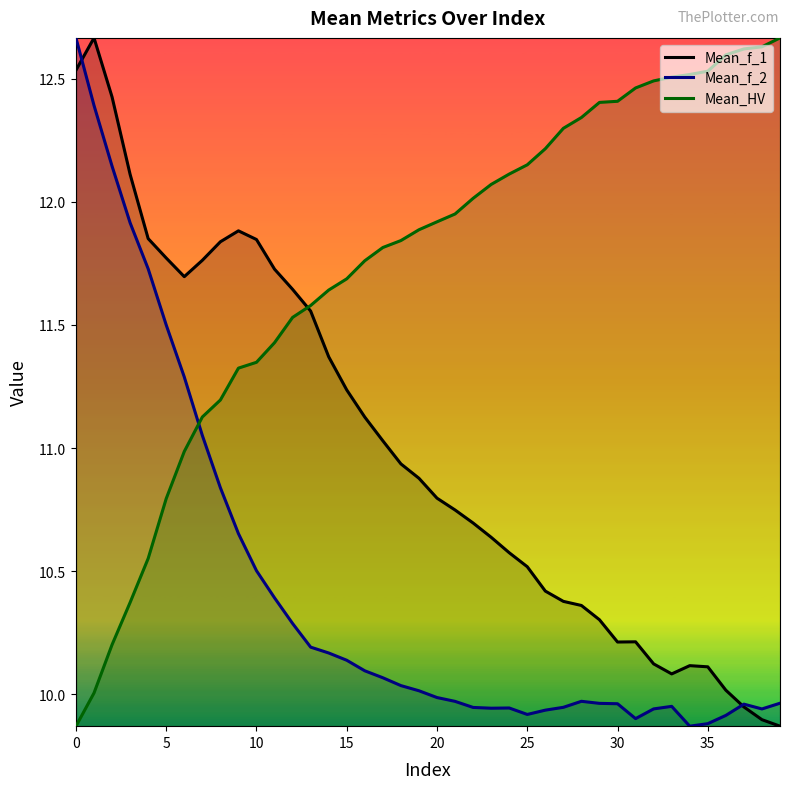

What is the maximum value for Mean_f_1?

12.7